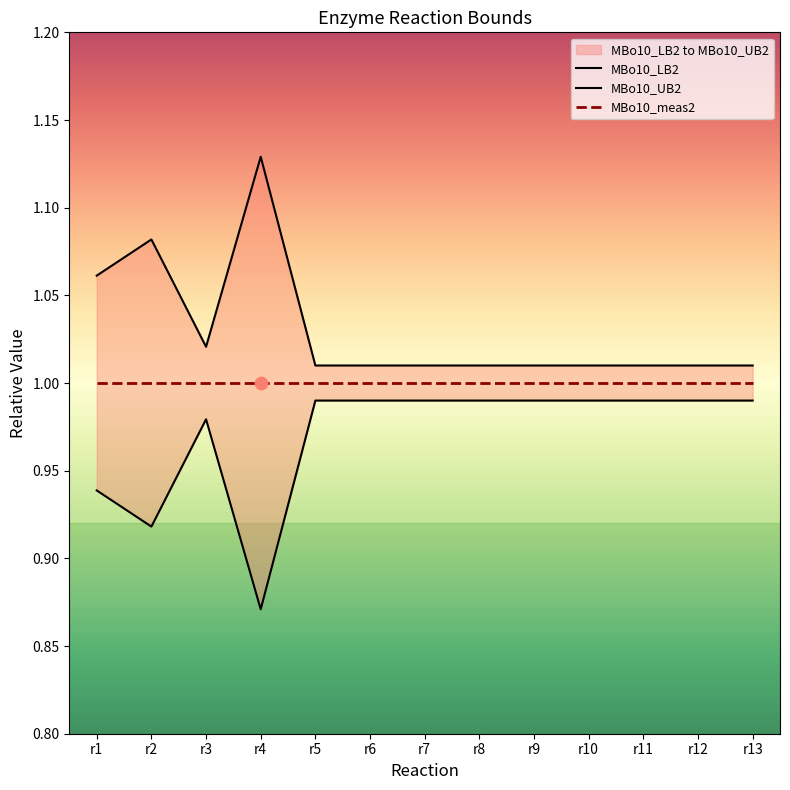

At which category is the sum across all series the highest?

r4